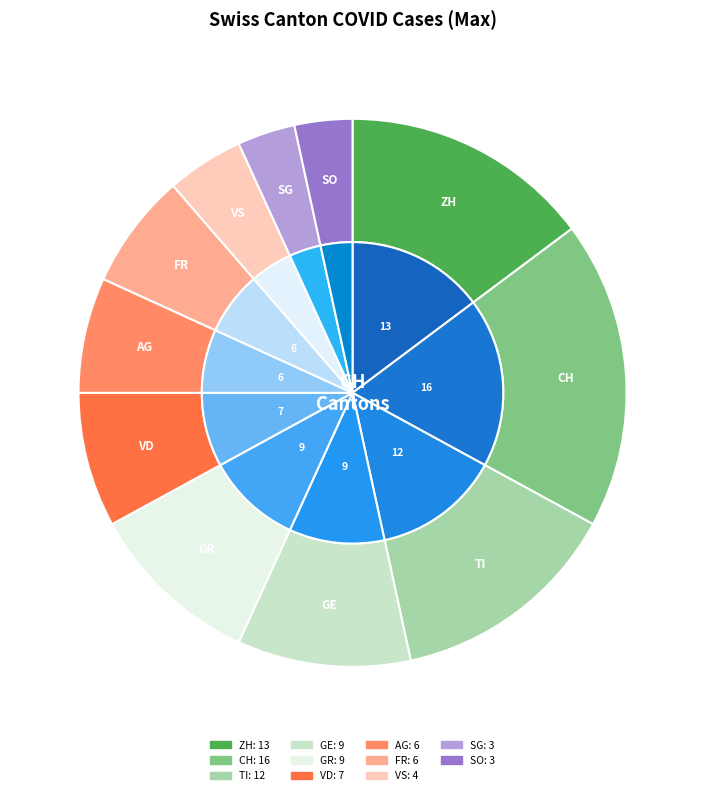

Is it true that AG is 7% of the pie?

True